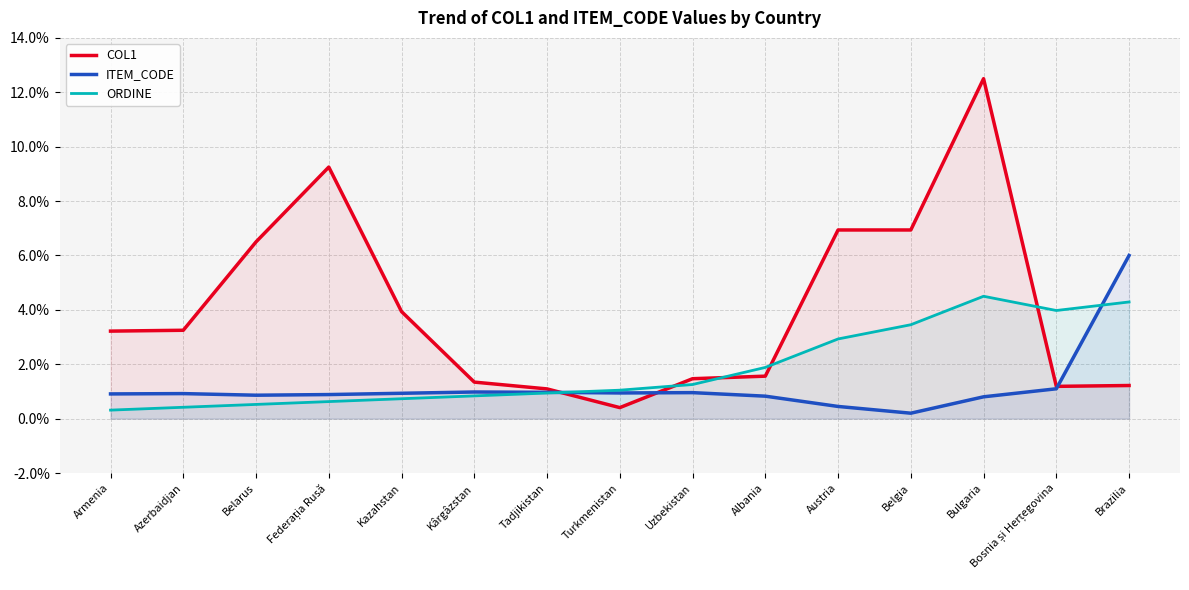

At which label is ITEM_CODE closest to 3?

Bosnia și Herțegovina